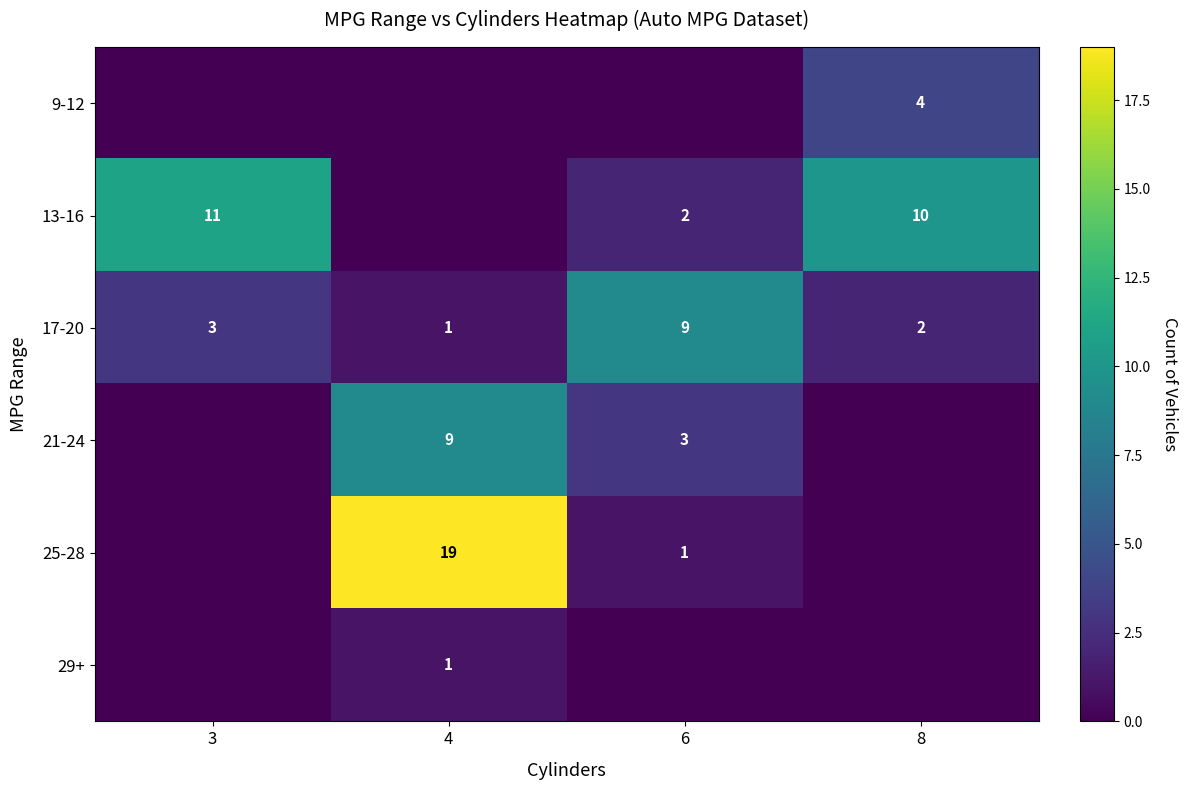

The 17-20 series shows 5 at 6. True or false?

False